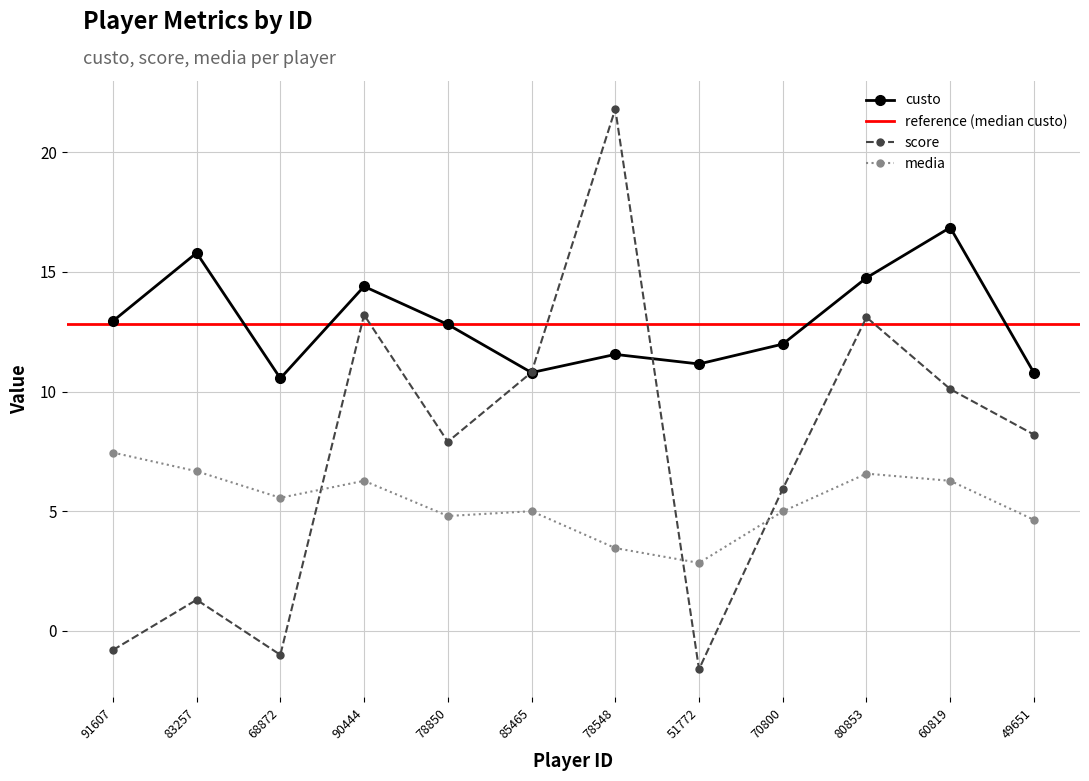

Reading left to right, extract all data points from this chart.

custo: 91607=12.9	83257=15.8	68872=10.6	90444=14.4	78850=12.8	85465=10.8	78548=11.6	51772=11.2	70800=12.0	80853=14.8	60819=16.9	49651=10.8
score: 91607=-0.8	83257=1.3	68872=-1.0	90444=13.2	78850=7.9	85465=10.8	78548=21.8	51772=-1.6	70800=5.9	80853=13.1	60819=10.1	49651=8.2
media: 91607=7.5	83257=6.7	68872=5.6	90444=6.3	78850=4.8	85465=5.0	78548=3.5	51772=2.8	70800=5.0	80853=6.6	60819=6.3	49651=4.6